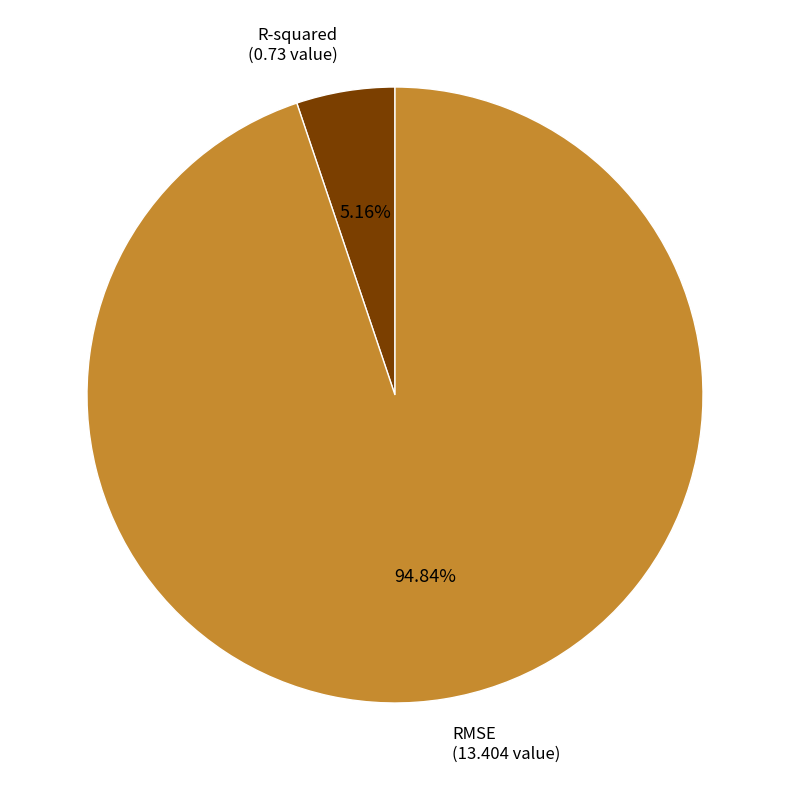

How many segments does this pie chart have?

2